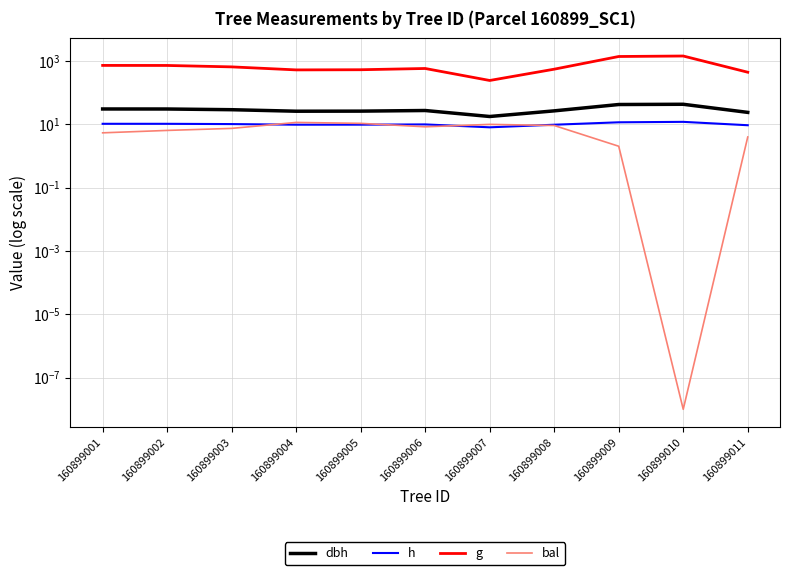

What is the sum of all h values?

109.9